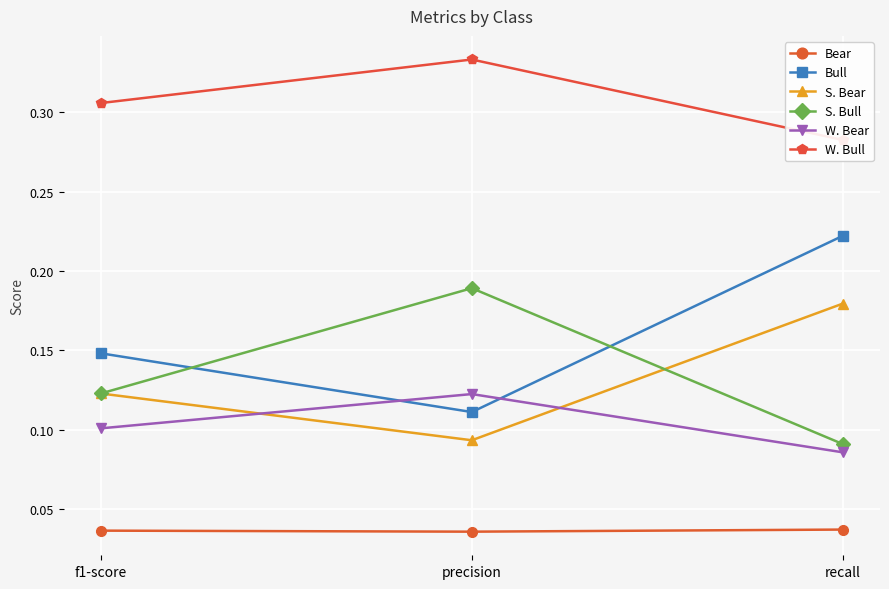

How many distinct data groups are displayed?

6